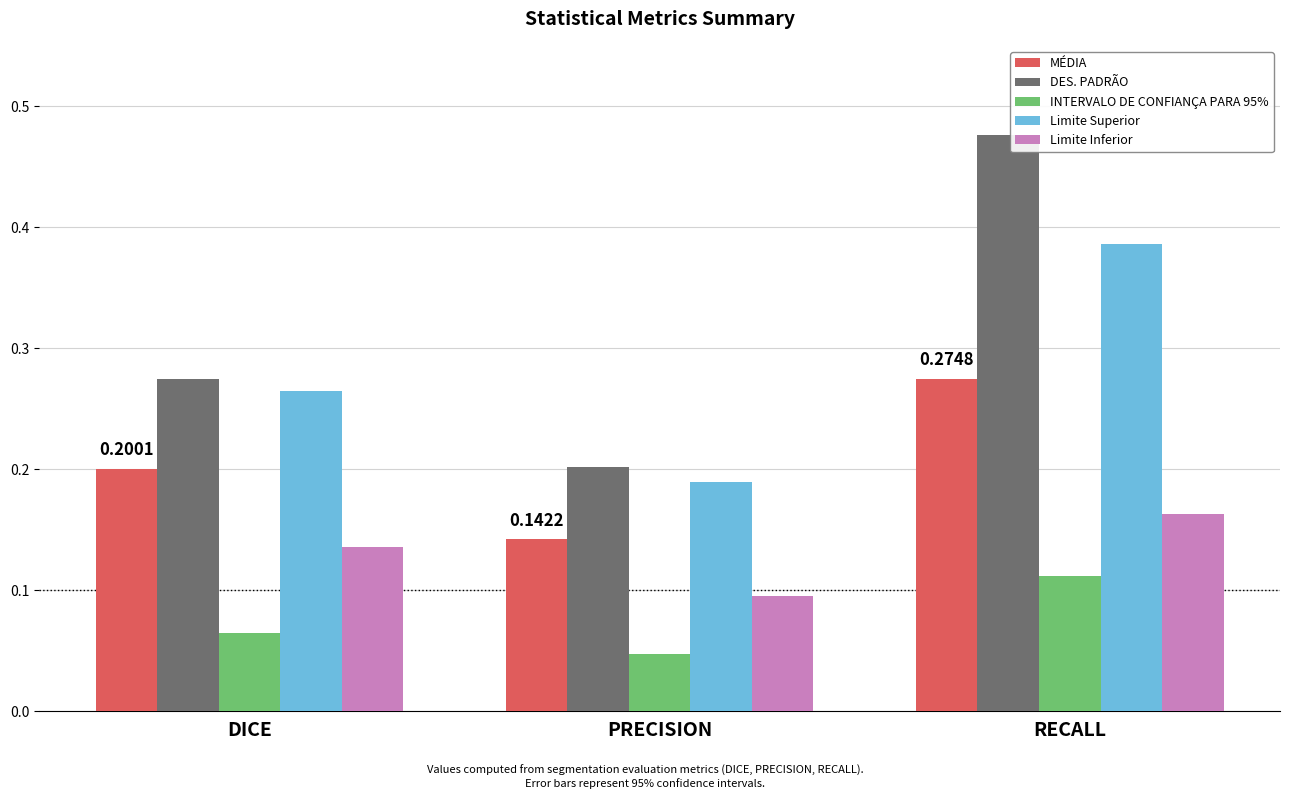

Count the number of categories in the chart.

3